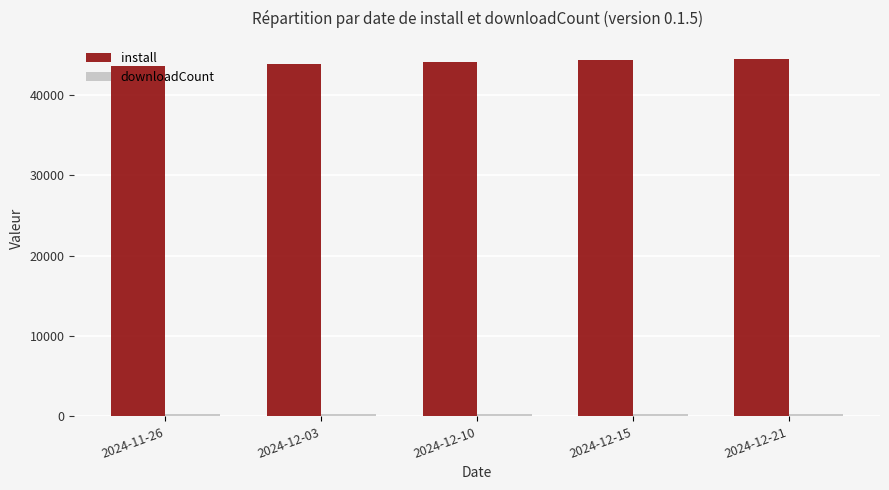

What is the sum of all install values?

220219